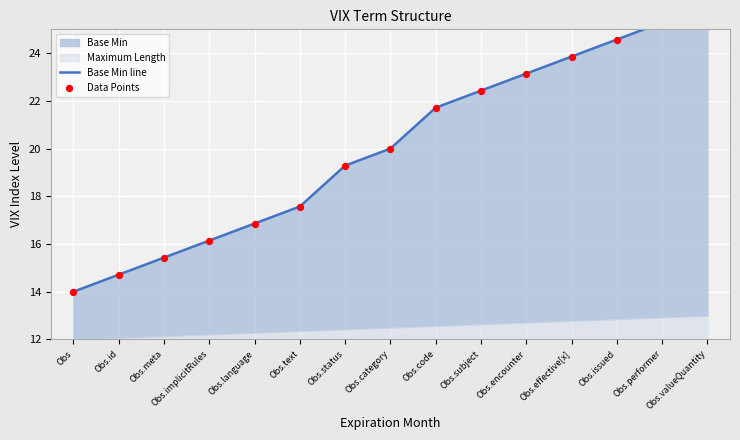

Which series reaches the maximum Y coordinate?

Base Min line